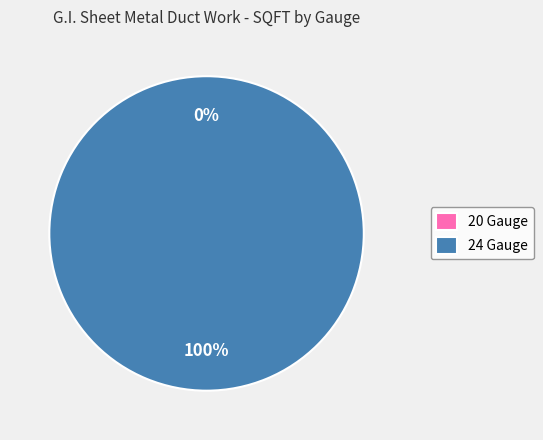

How many slices are in this pie chart?

2